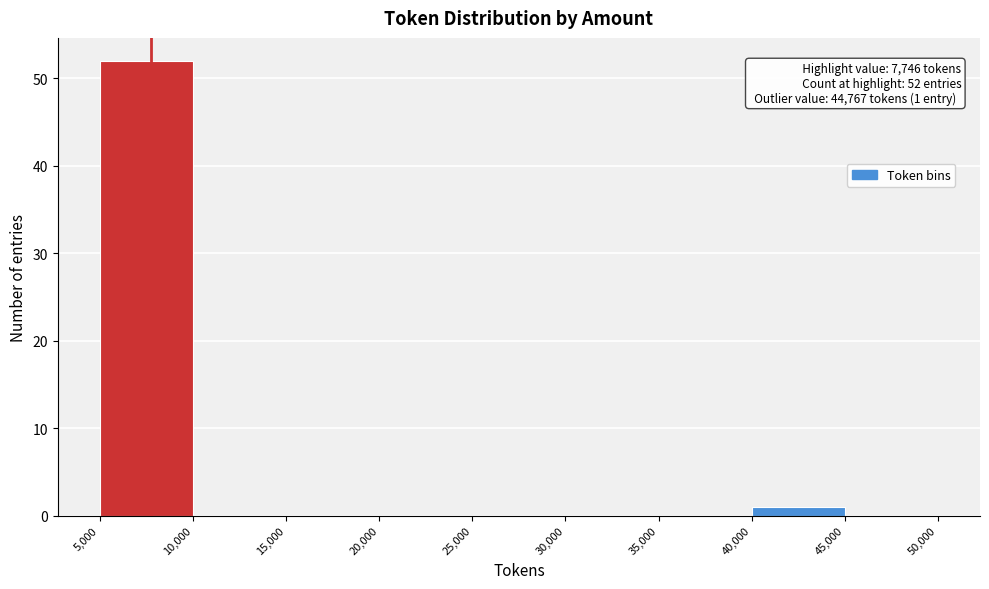

Over which range of the x-axis is the bar tallest?

5,000 to 10,000